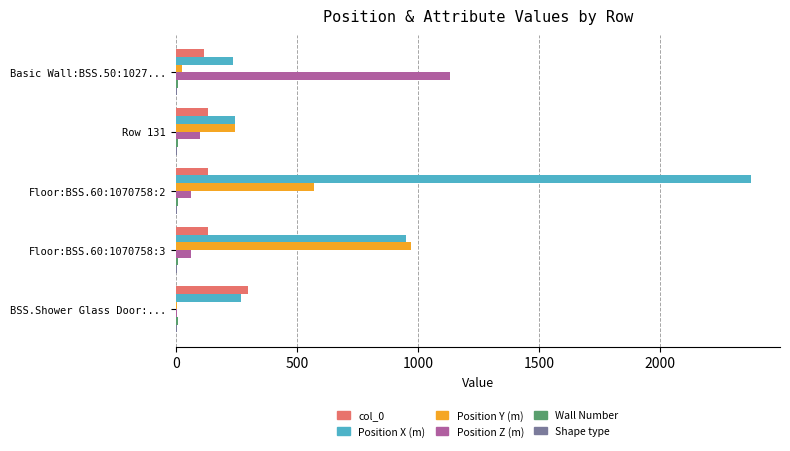

At which category is the sum across all series the highest?

Floor:BSS.60:1070758:2